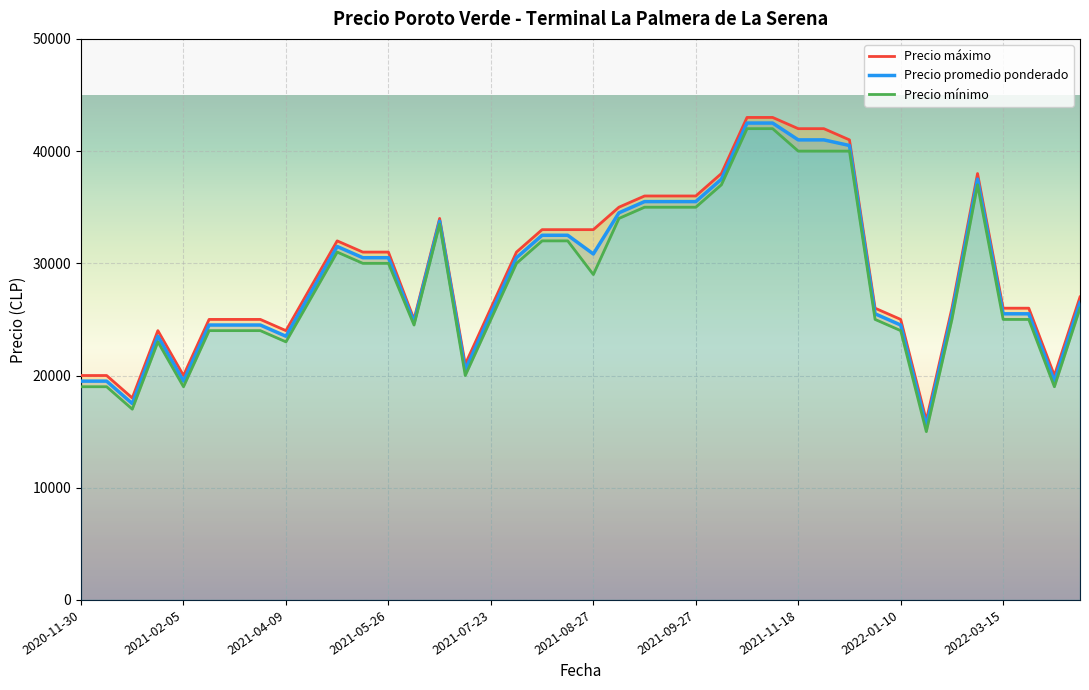

How many data points in Precio maximo are above 28000?

19